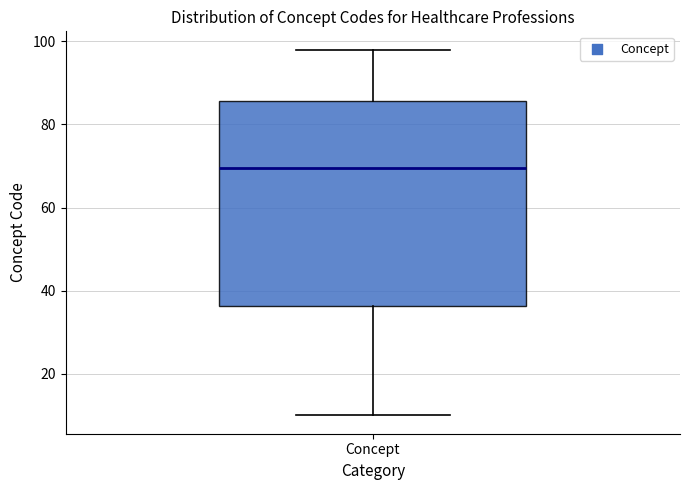

Where does the upper whisker of the box for Concept end on the y-axis? The values are not printed on the chart, so give them approximately, as read against the axis.

98